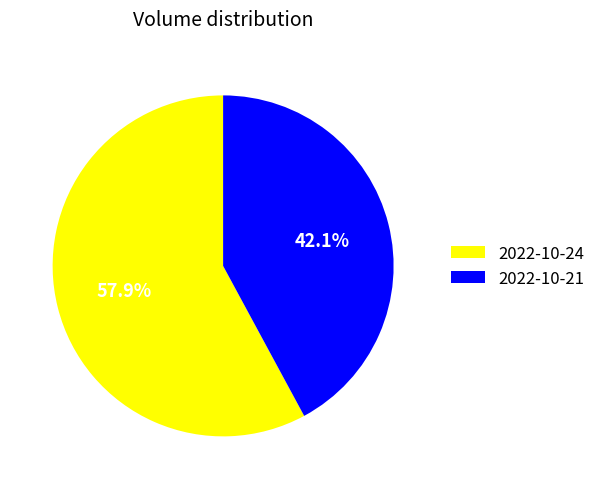

How many slices are in this pie chart?

2